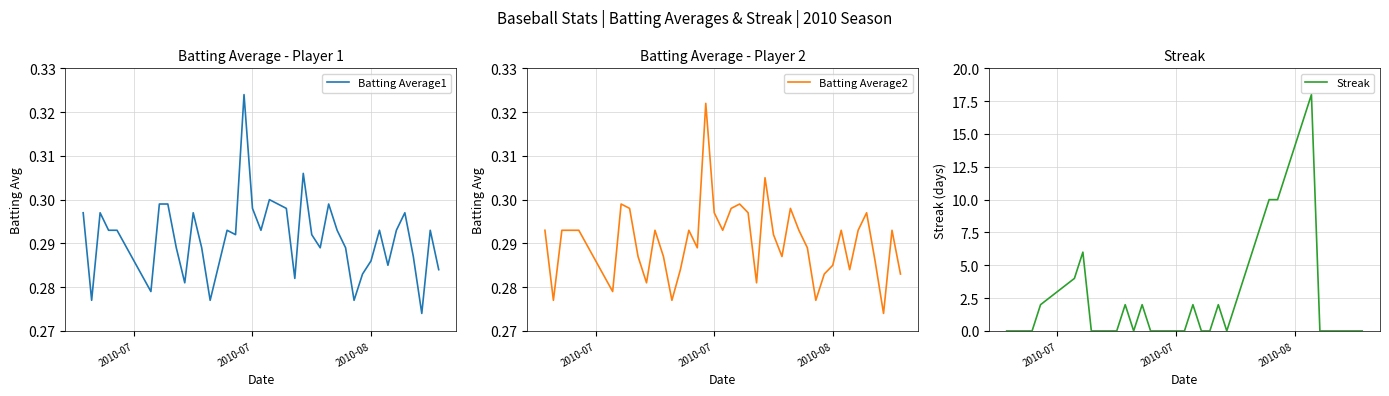

How many Batting Average1 values are between 0 and 1?

40